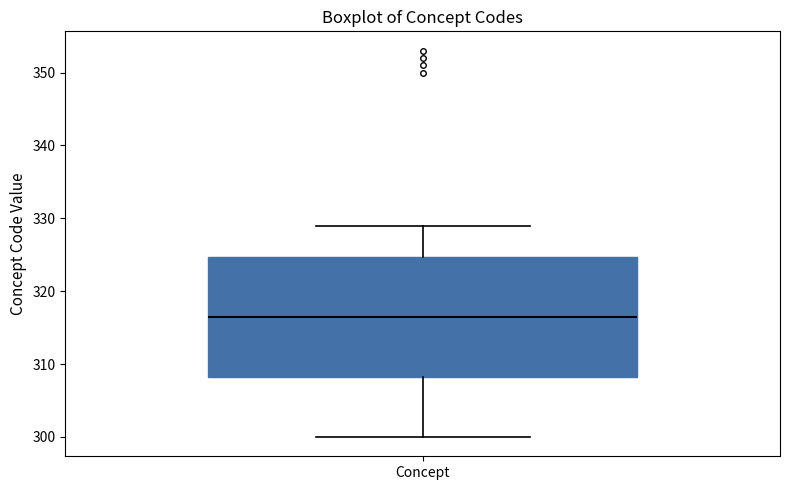

Where does the lower whisker of the box for Concept end on the y-axis? The values are not printed on the chart, so give them approximately, as read against the axis.

300